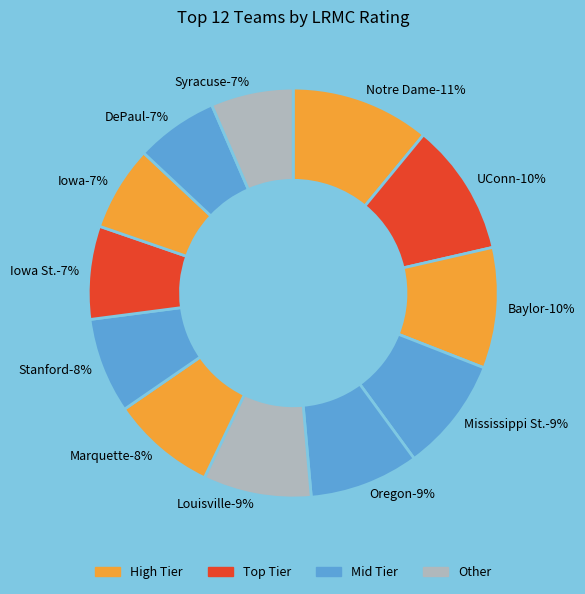

What is the total percentage of Notre Dame and Mississippi St.?

20.0%